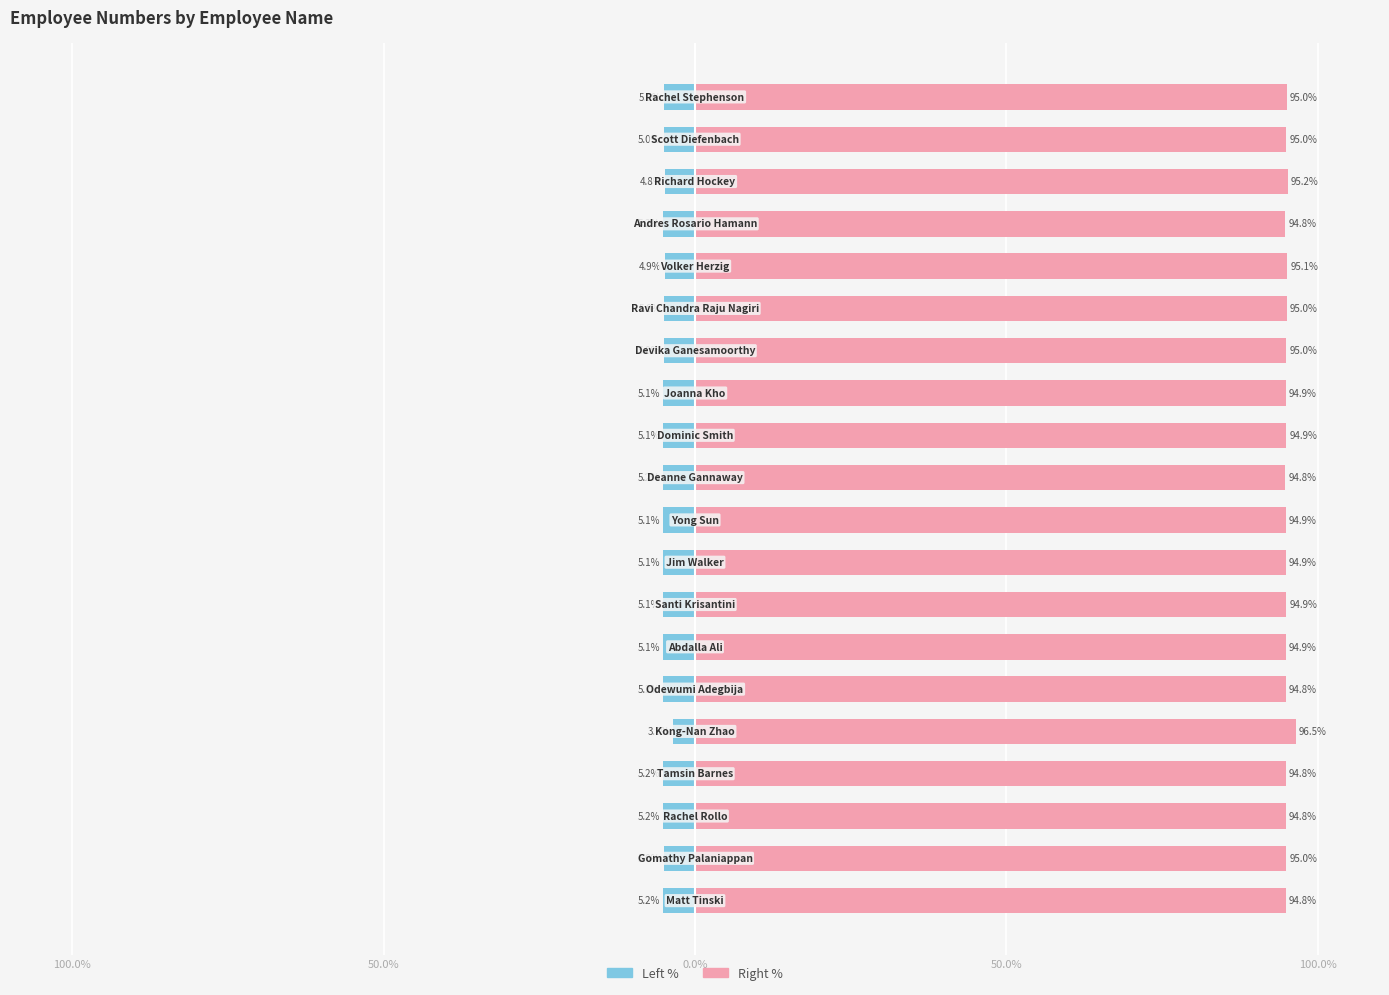

Count the number of data series in this chart.

2